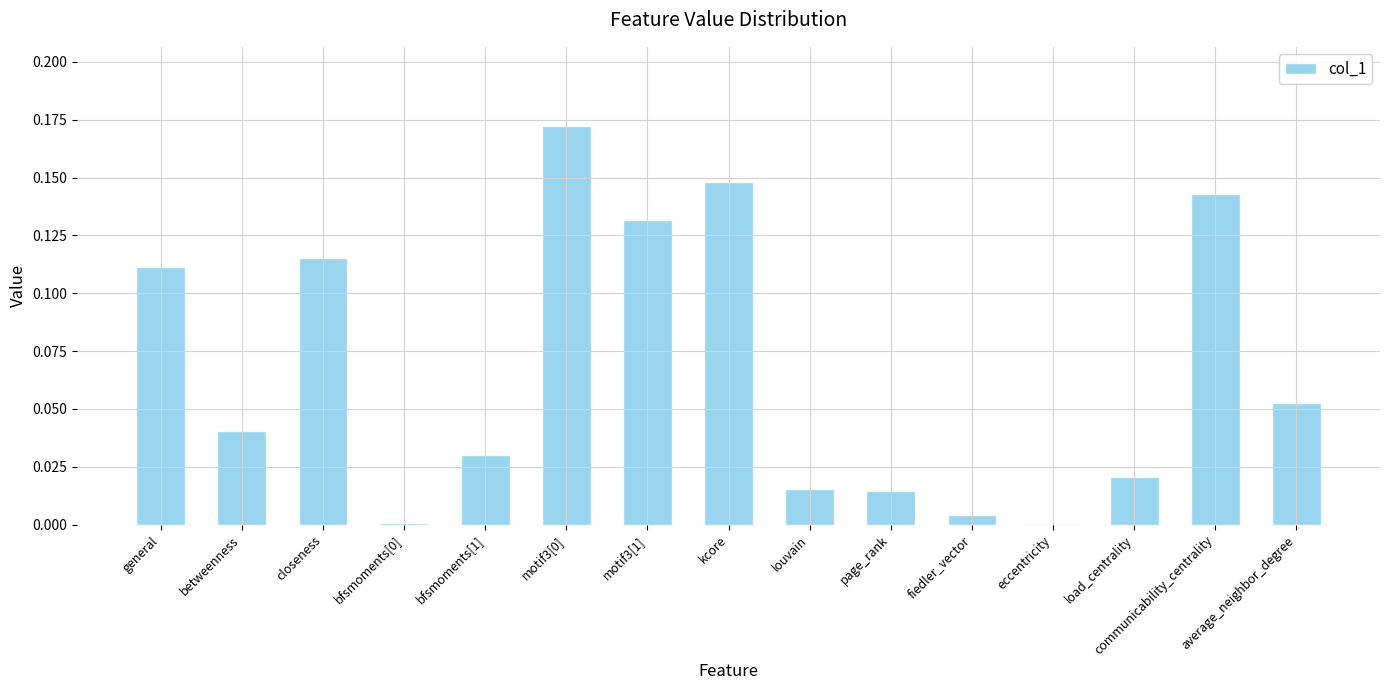

What is the sum of all values?

1.0